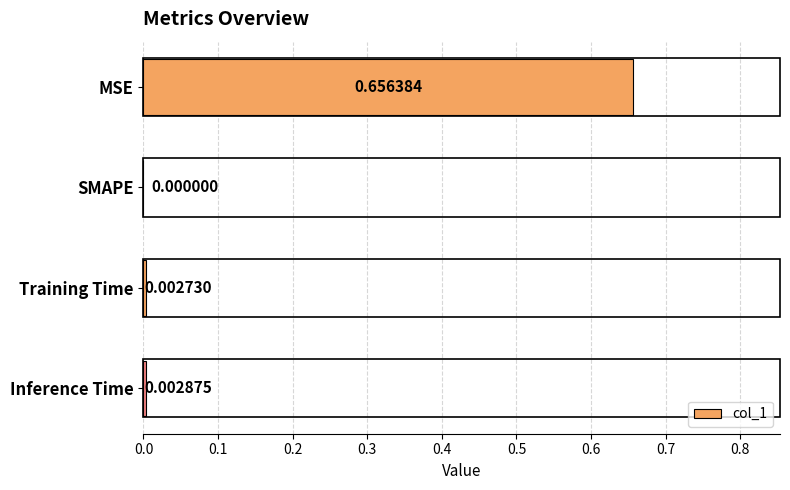

How many values are above zero?

3